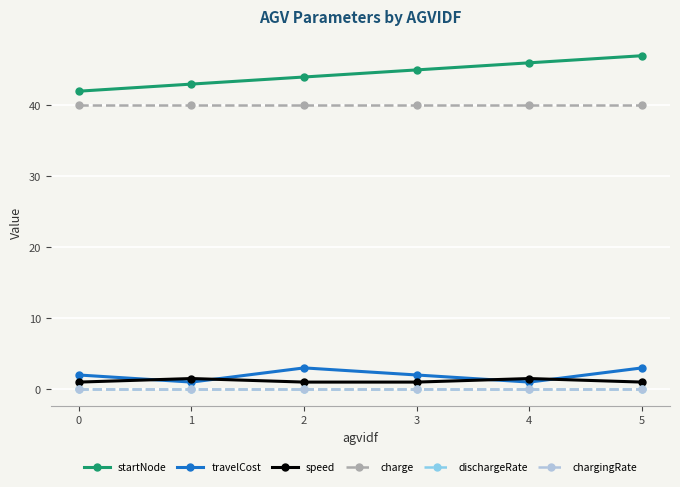

What is the greatest value displayed?

47.0